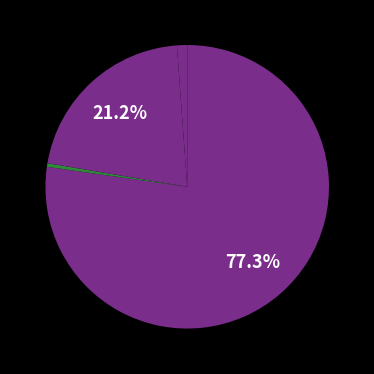

How many segments does this pie chart have?

4